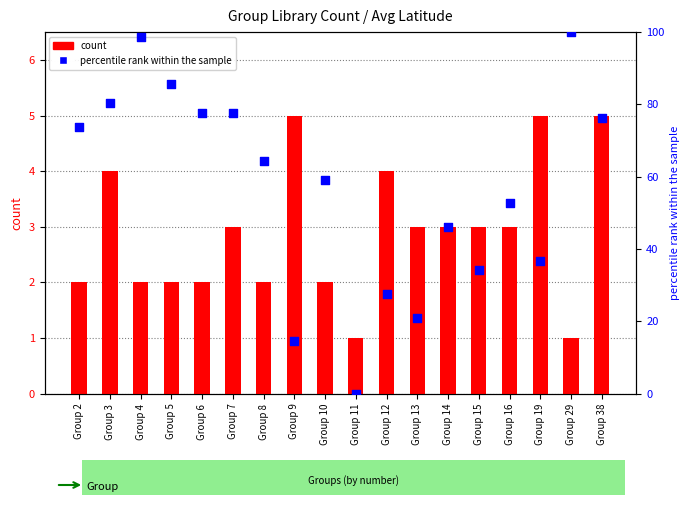

At which category is the sum across all series the highest?

Group 29